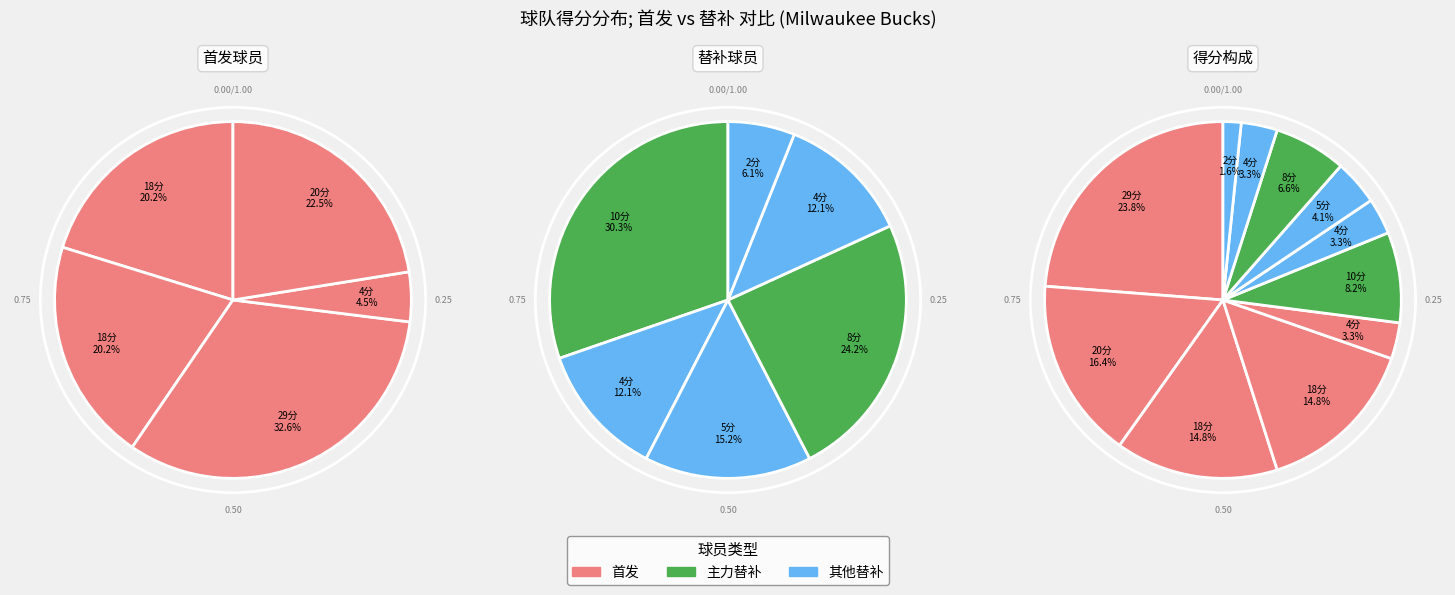

To the nearest percent, what is the average slice percentage?

9%